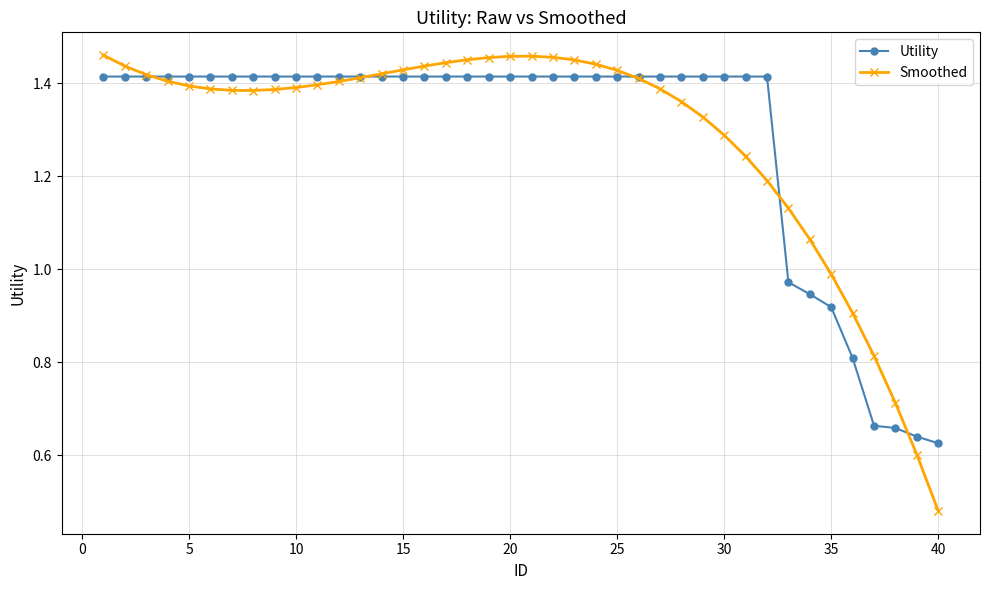

List the series in order of their peak value, lowest first.

Utility, Smoothed